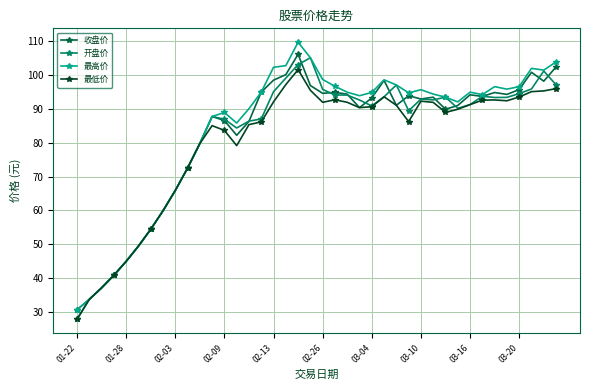

True or false: 最低价 has more than 0 points higher than both neighbors.

True